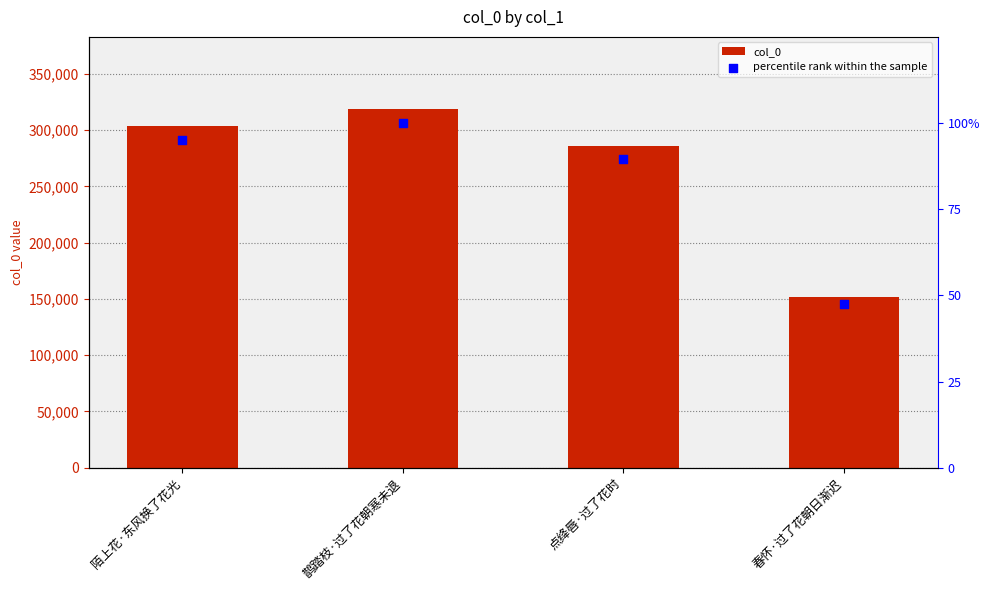

At which category is the sum across all series the highest?

鹊踏枝·过了花朝寒未退